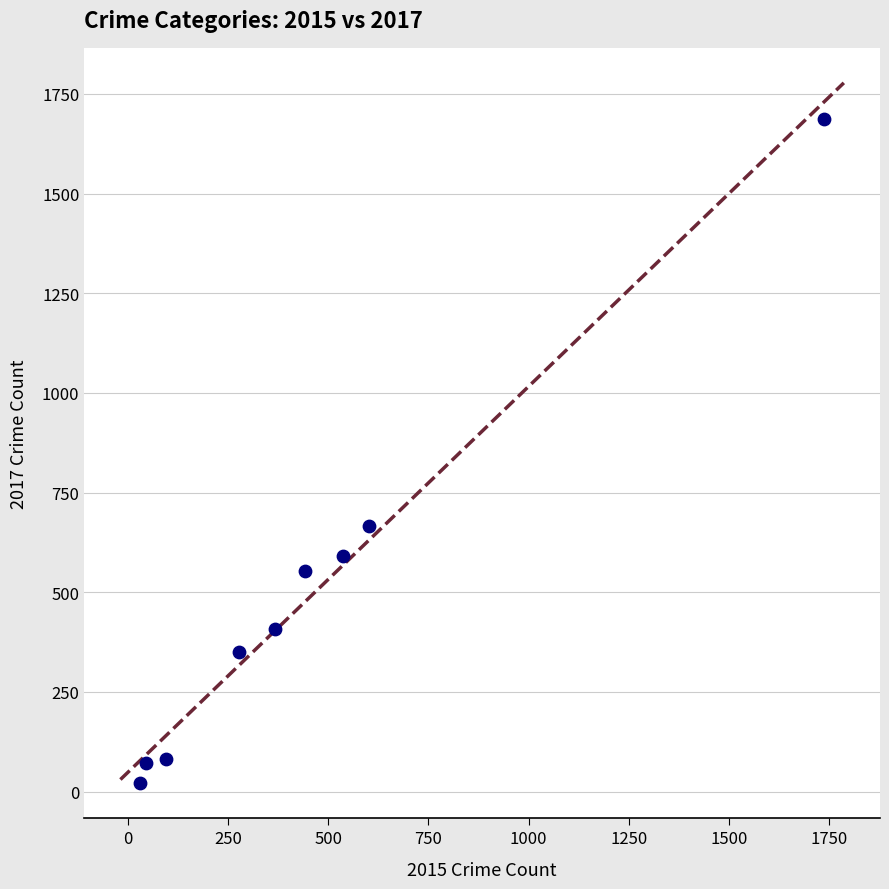

What is the average Y value?

493